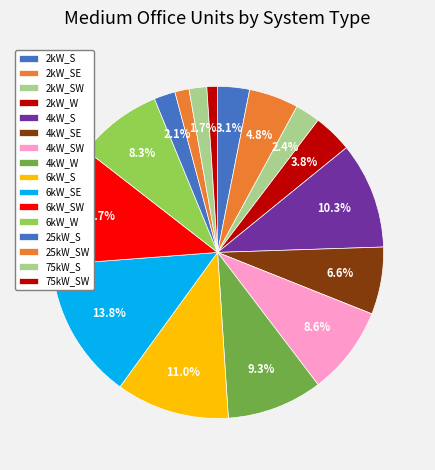

True or false: 25kW_S accounts for 2% of the total.

True